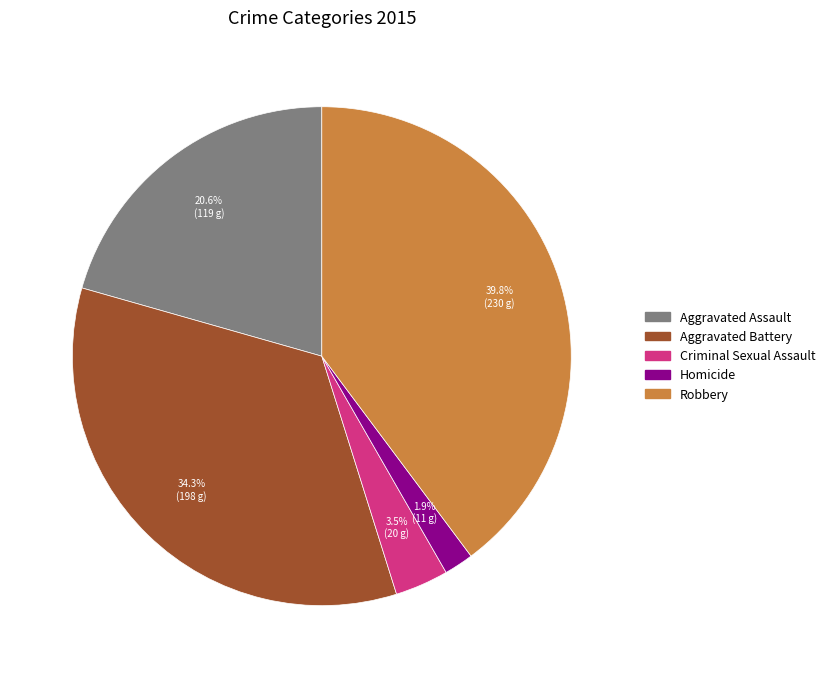

Does any single category account for the majority?

No